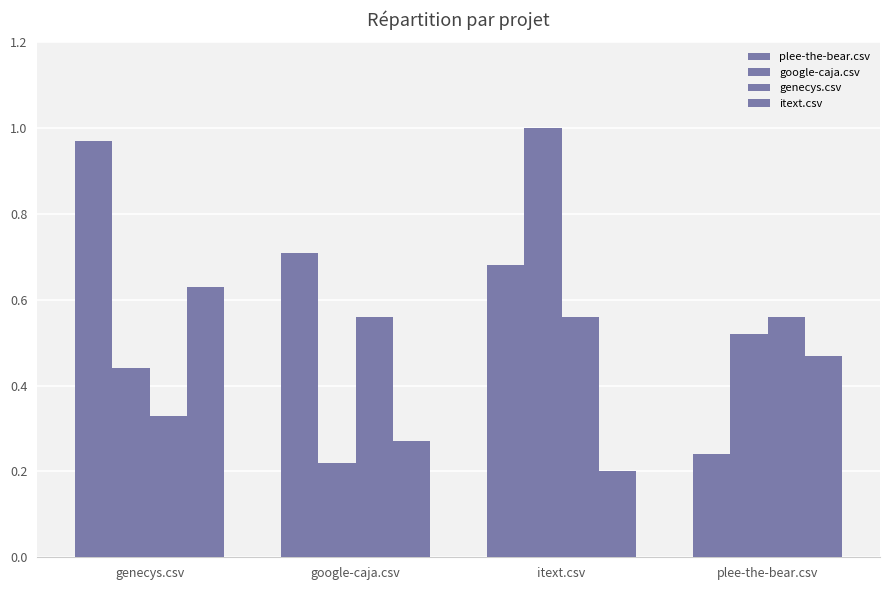

List the series in order of their peak value, lowest first.

genecys.csv, itext.csv, plee-the-bear.csv, google-caja.csv